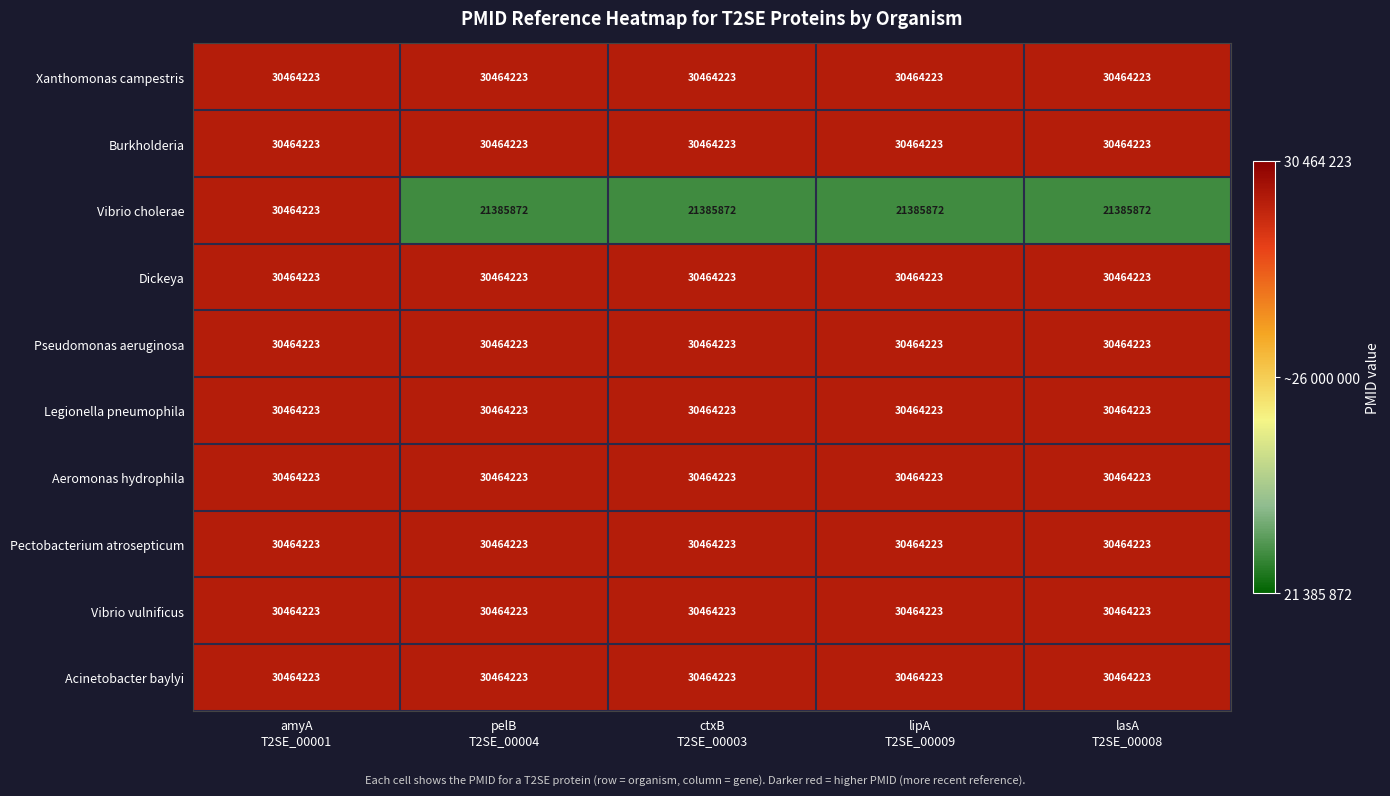

What is the total value across all series at lipA
T2SE_00009?

295563879